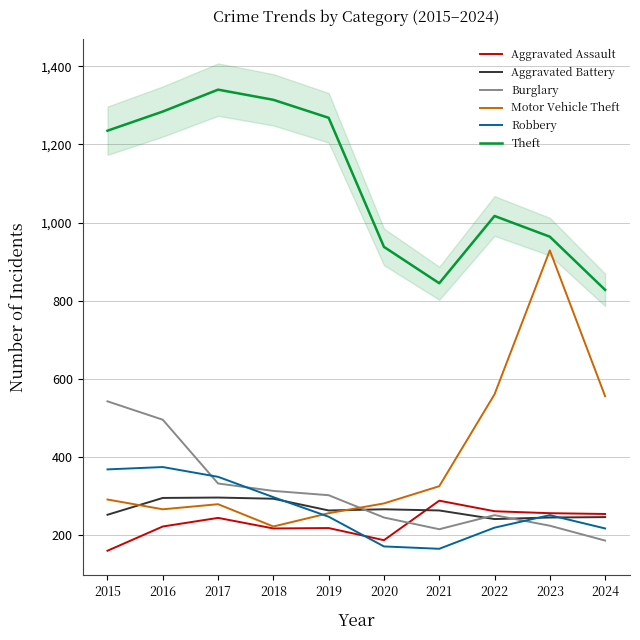

Where is the first local minimum for Aggravated Assault?

2018